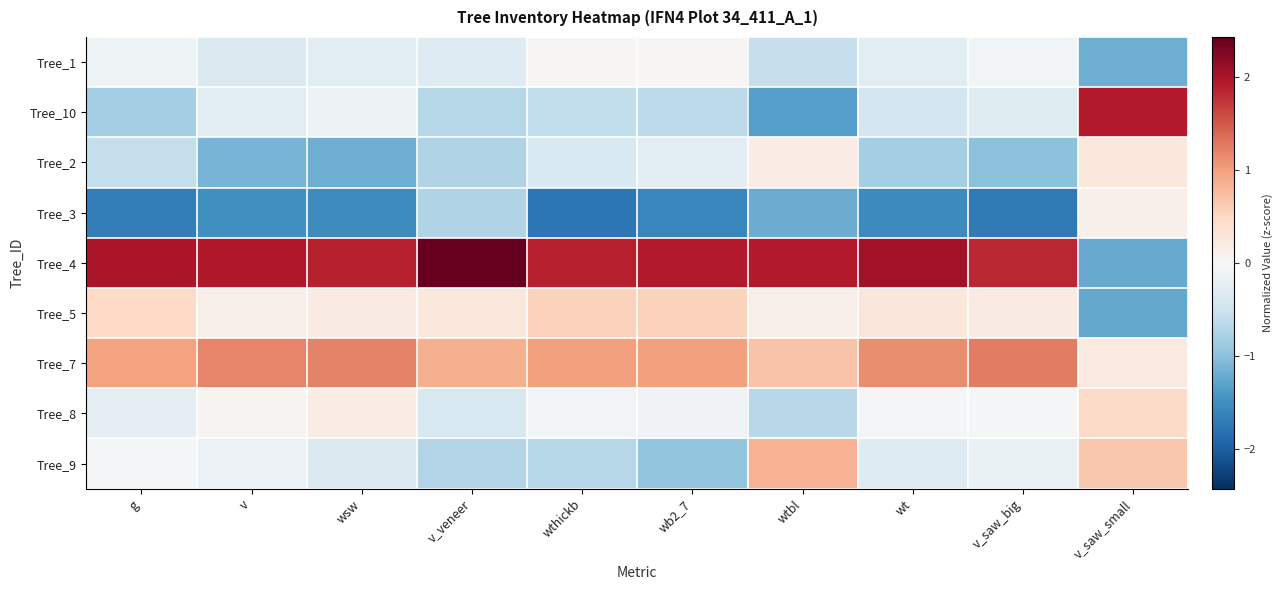

At how many categories does at least one series exceed 0?

10